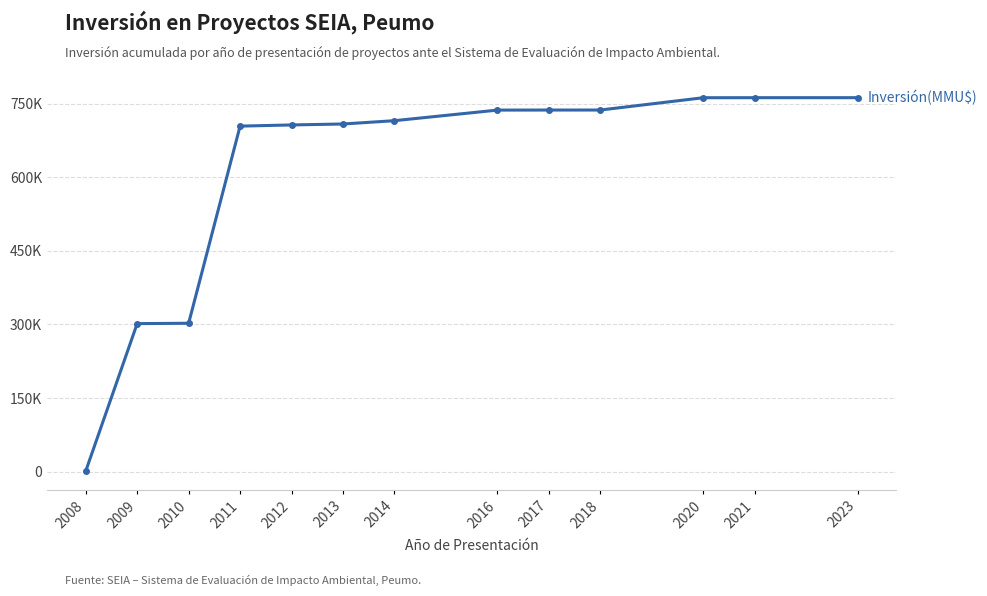

Read the value at 2023, to the nearest 50.

762450